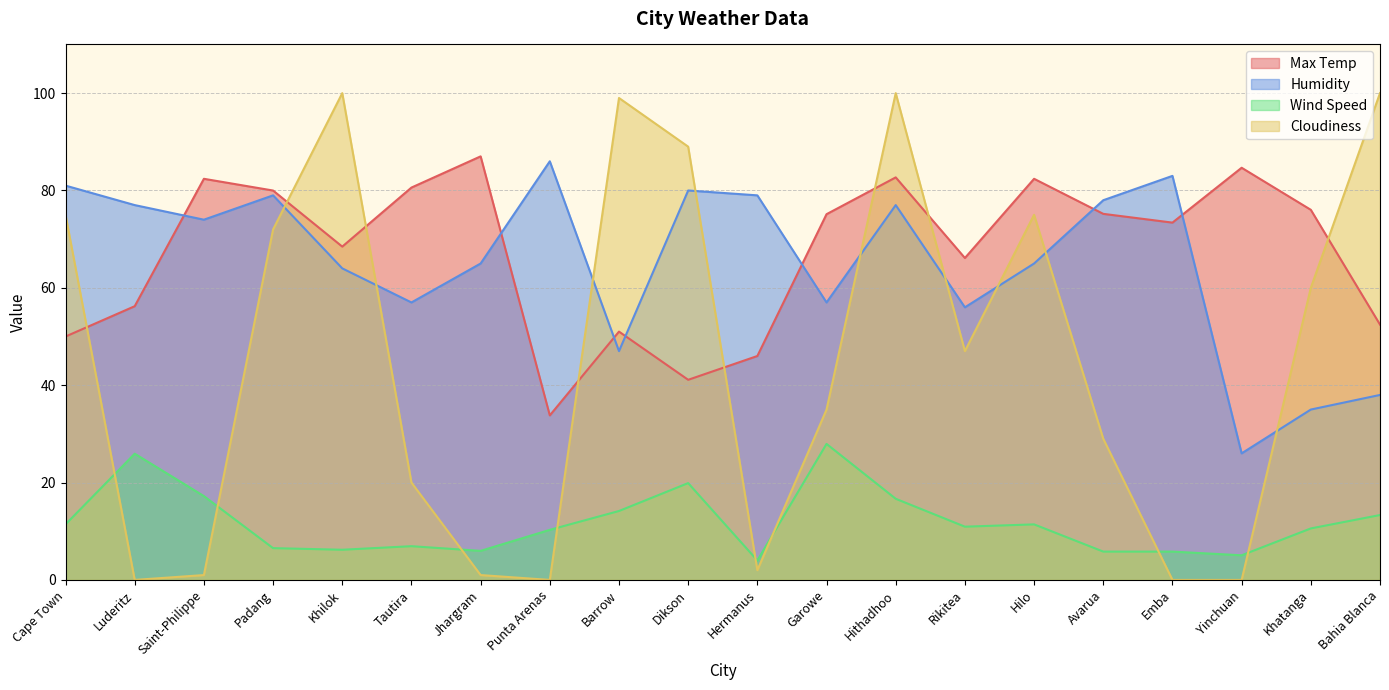

Reading left to right, extract all data points from this chart.

Max Temp: 50.0	56.2	82.4	80.0	68.5	80.6	87.0	33.8	51.0	41.1	46.0	75.1	82.7	66.1	82.4	75.2	73.4	84.7	76.0	52.5
Humidity: 81.0	77.0	74.0	79.0	64.0	57.0	65.0	86.0	47.0	80.0	79.0	57.0	77.0	56.0	65.0	78.0	83.0	26.0	35.0	38.0
Wind Speed: 11.4	25.9	17.2	6.5	6.2	6.9	6.0	10.3	14.2	19.9	4.0	27.9	16.7	10.9	11.4	5.8	5.8	5.1	10.6	13.3
Cloudiness: 75.0	0.0	1.0	72.0	100.0	20.0	1.0	0.0	99.0	89.0	2.0	35.0	100.0	47.0	75.0	29.0	0.0	0.0	60.0	100.0